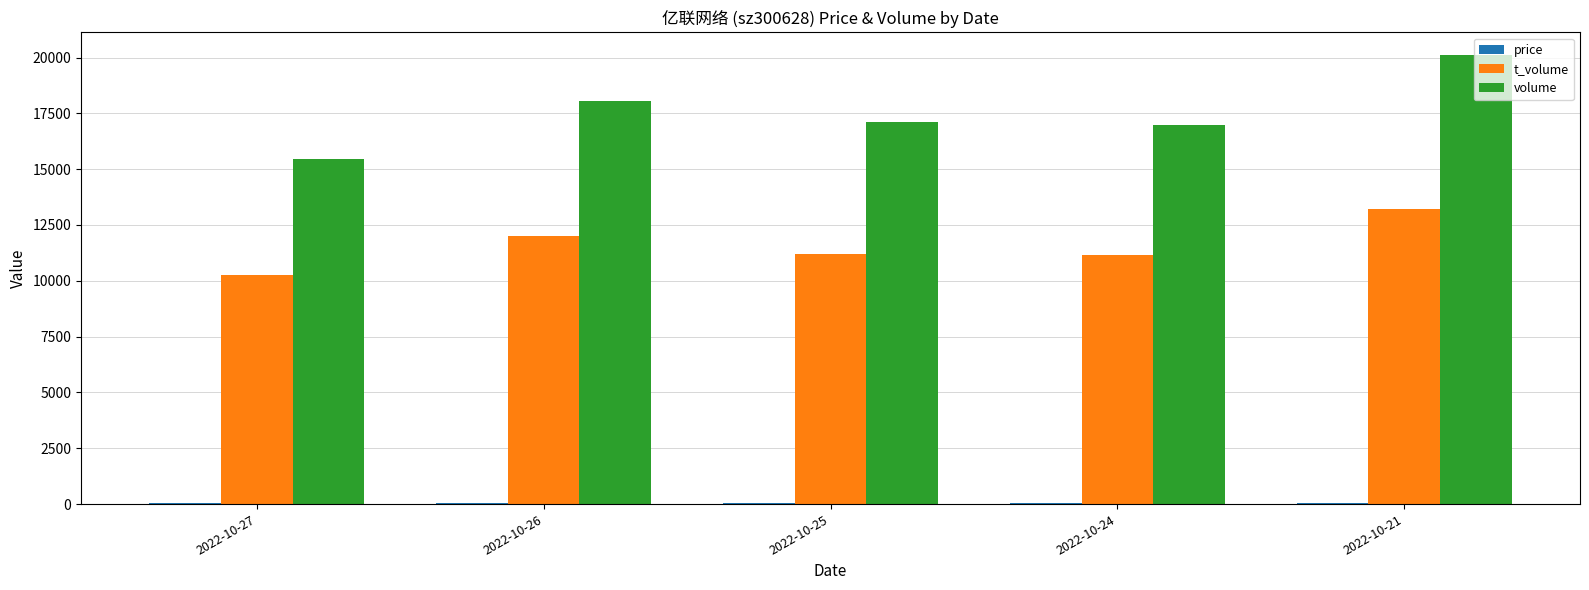

Which category has the lowest value in the volume series?

2022-10-27